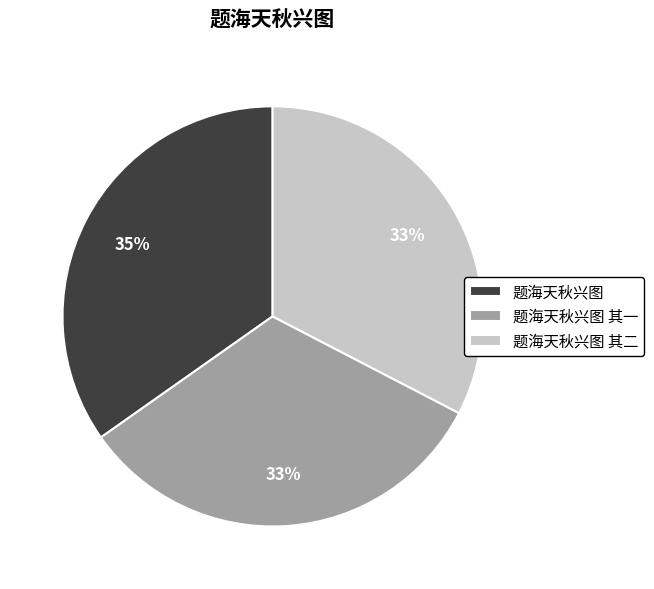

How many segments does this pie chart have?

3